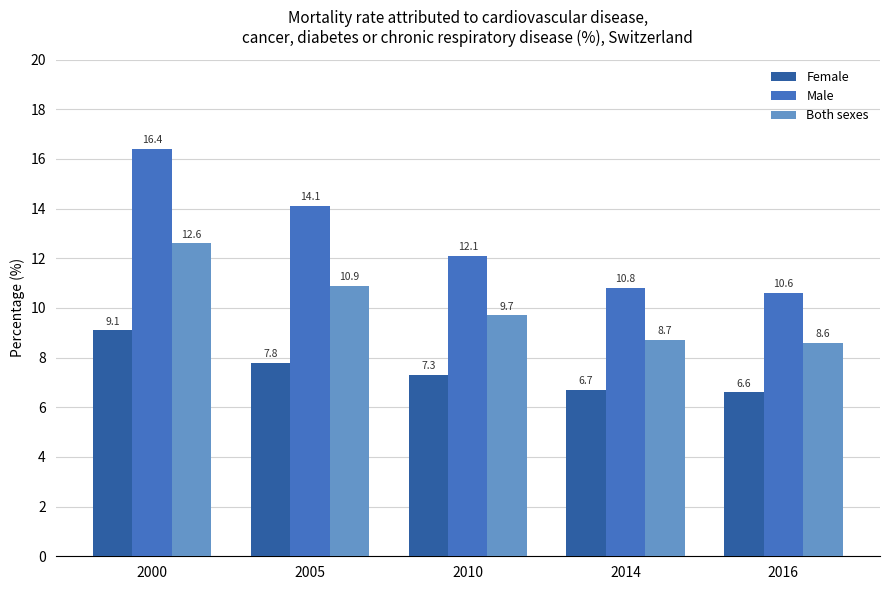

Does the chart contain any negative values?

No